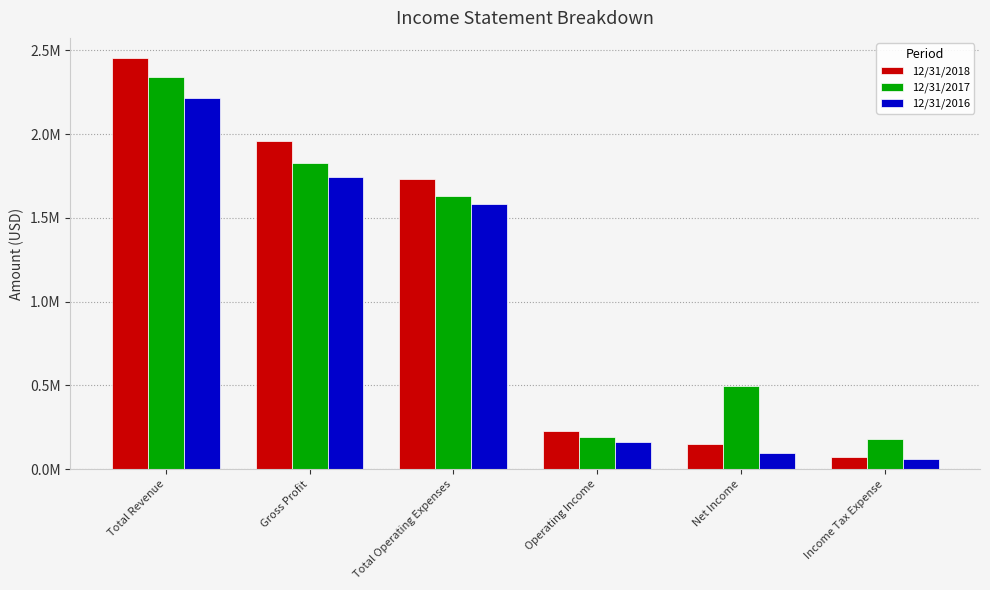

Where is 12/31/2016 nearest to the value 1138063?

Total Operating Expenses